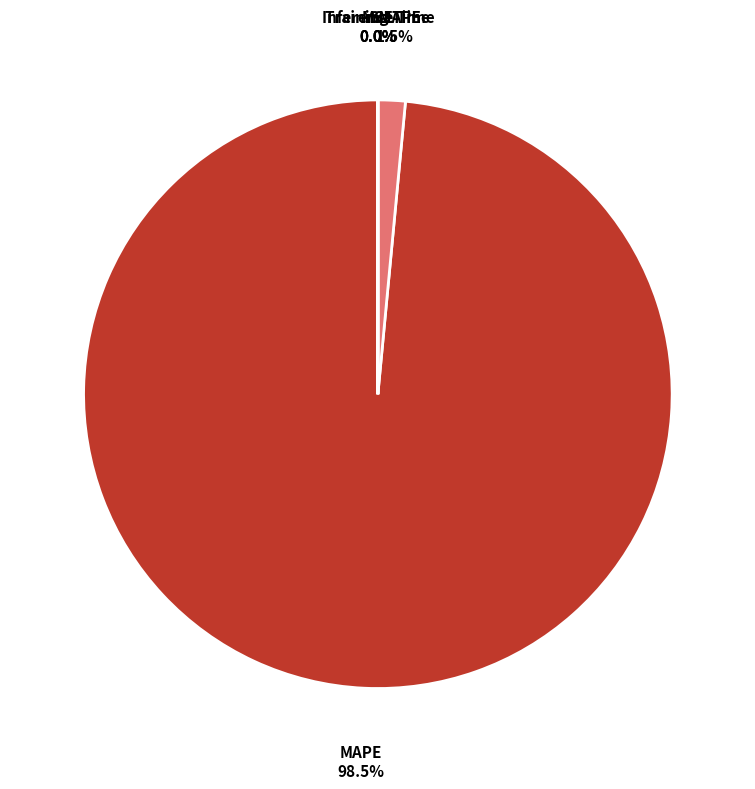

Which slice represents more than half of the pie?

MAPE